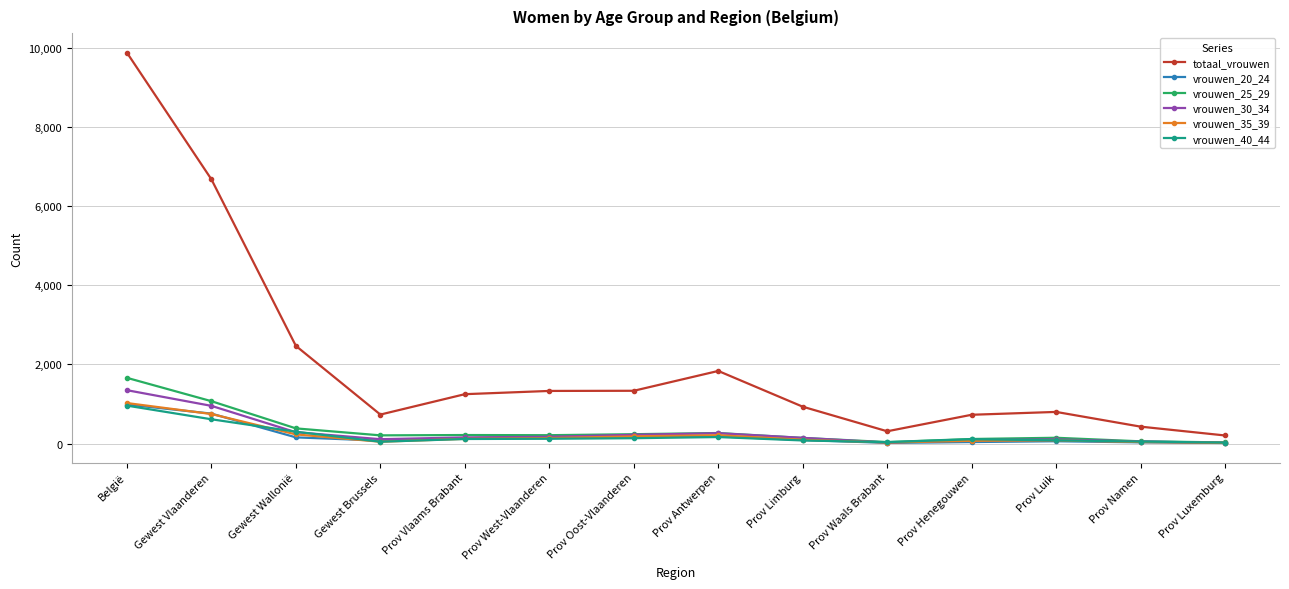

At which category does the chart reach its peak across all series?

België